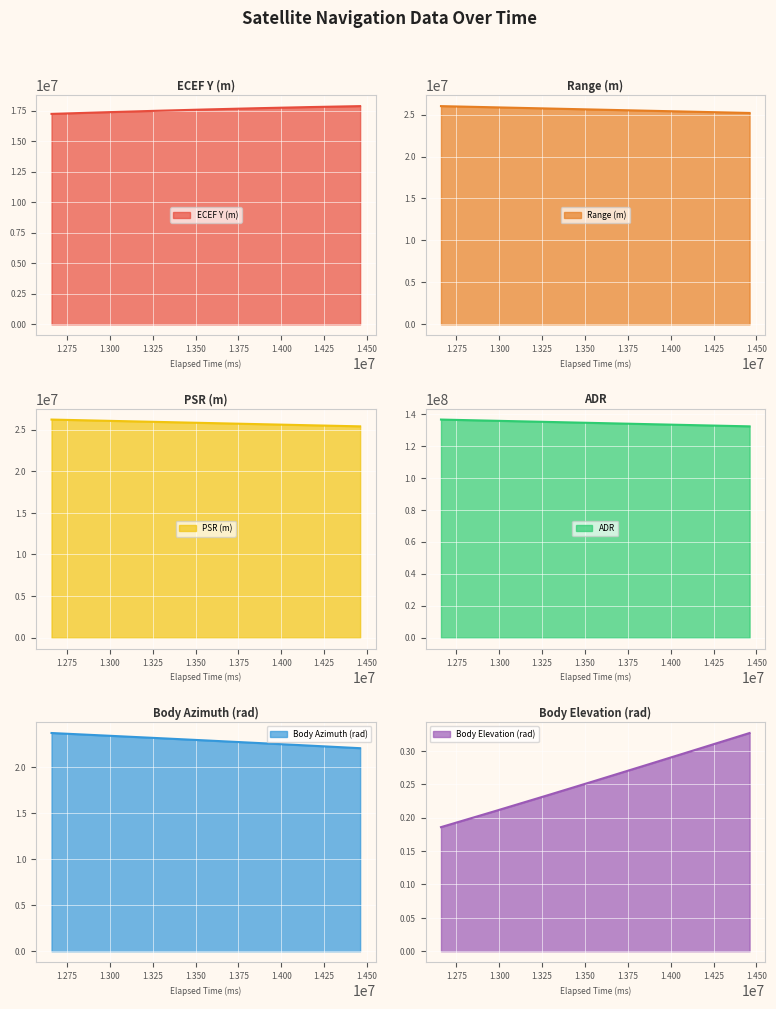

How many data points in ECEF Y (m) are less than 17593845?

3